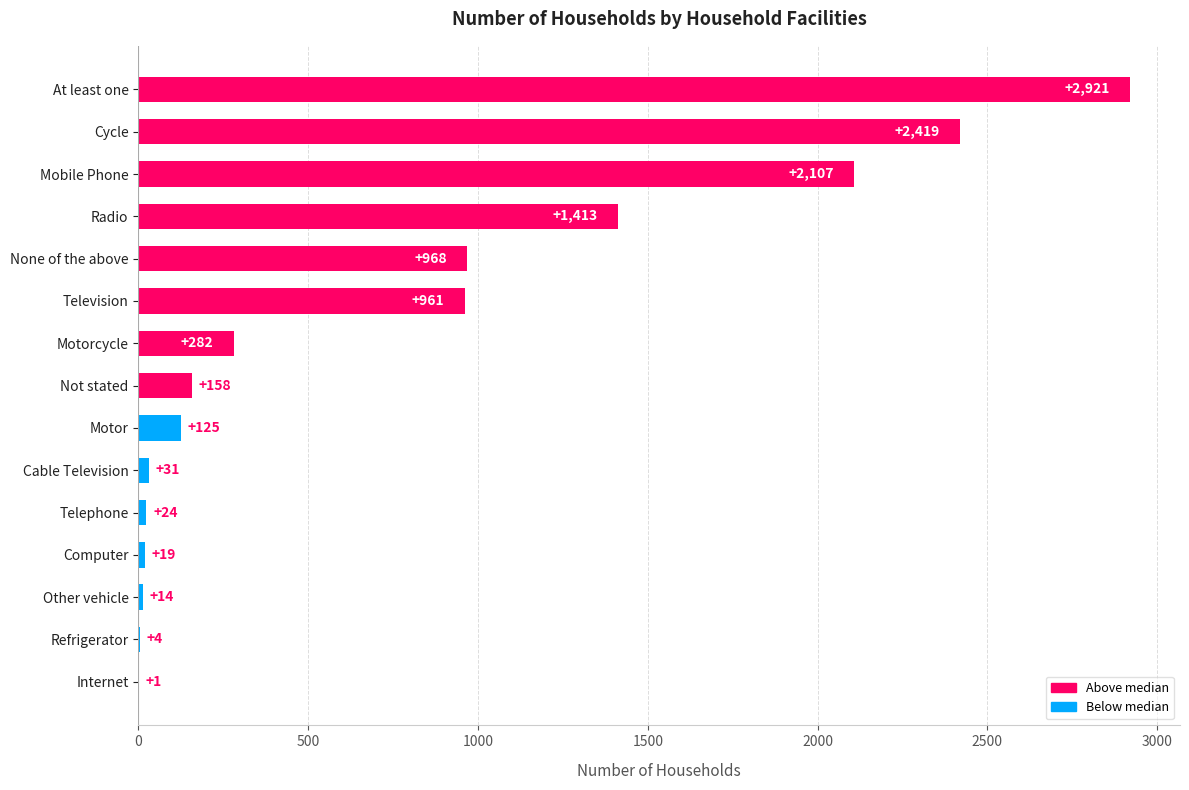

What is the sum of the values at Cable Television and Cycle?

2450